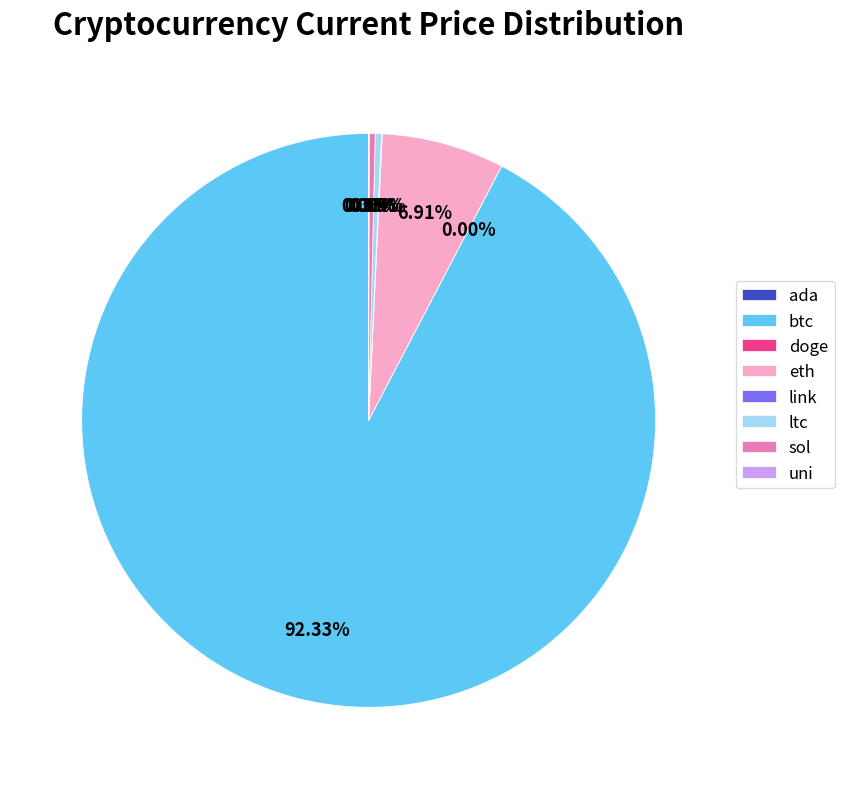

Is the sum of btc and eth greater than half?

Yes